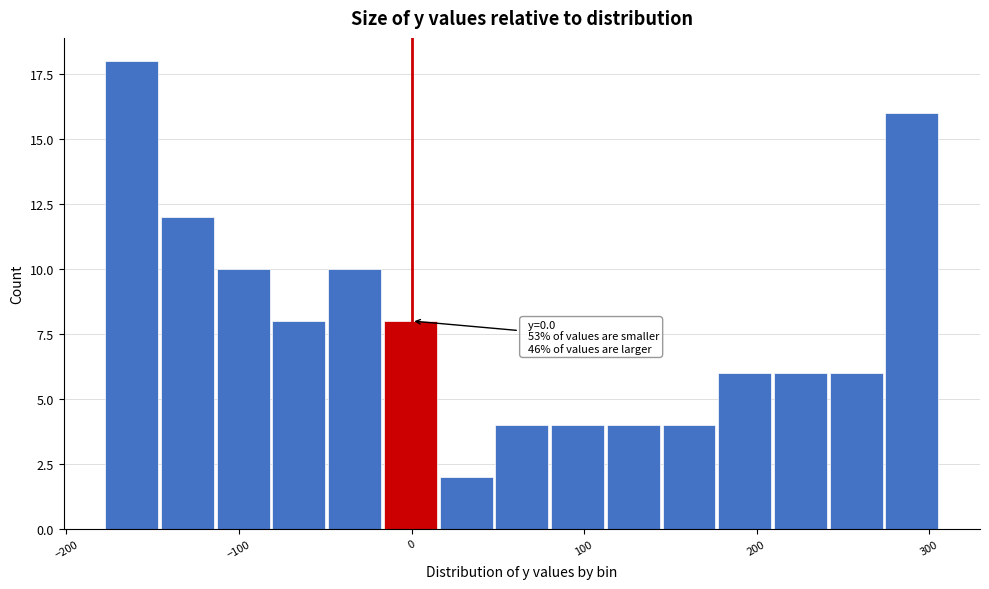

Around what value on the x-axis is the tallest bar? Give the approximate position of its centre, as read against the axis.

-160